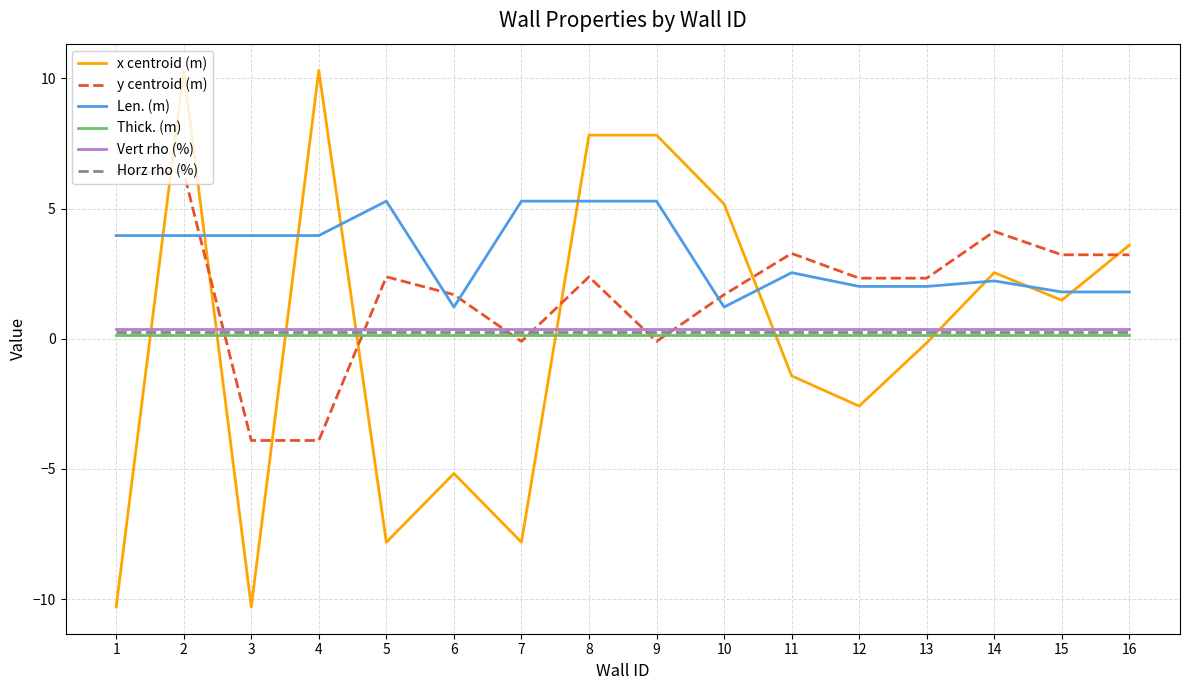

True or false: y centroid (m) and Len. (m) intersect in this chart.

True